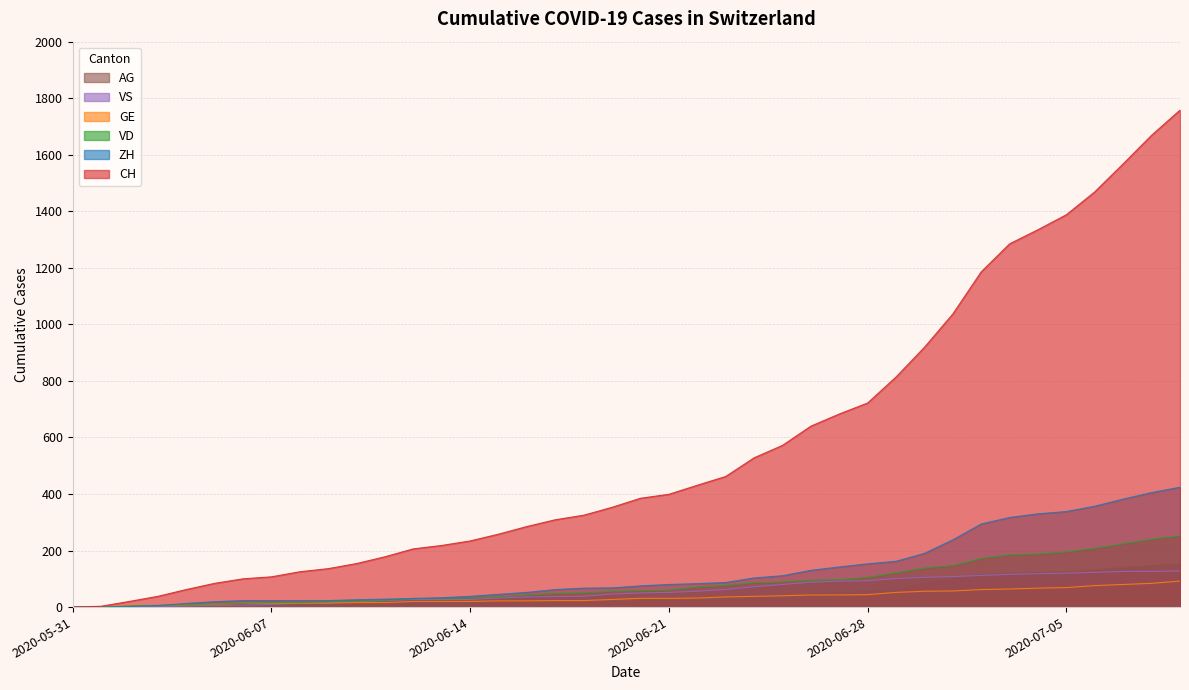

What are all the series names shown in the legend?

AG, VS, GE, VD, ZH, CH